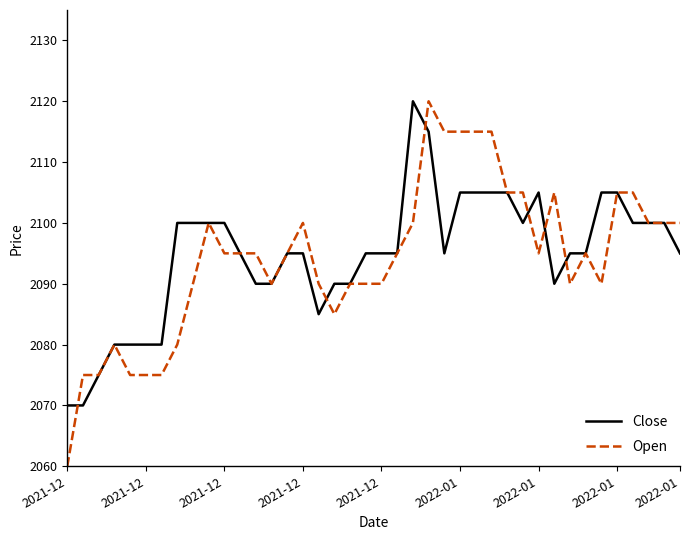

What is the minimum value shown in the chart?

2060